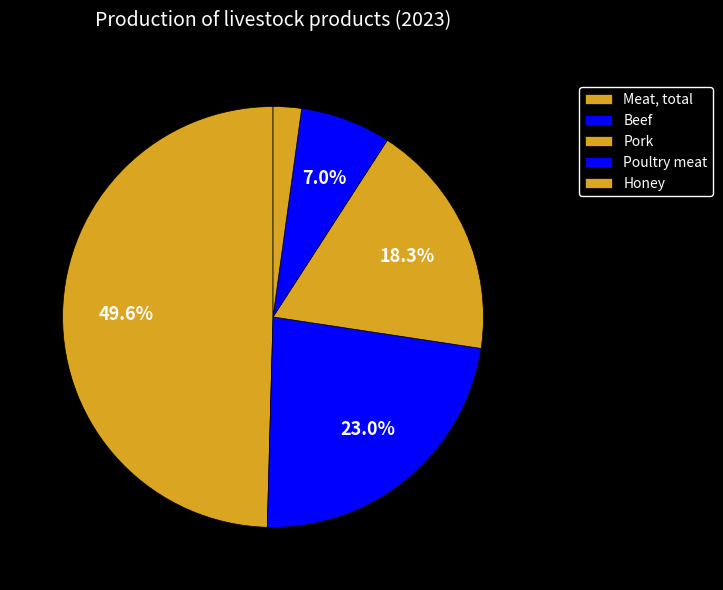

What is the largest slice in the pie chart?

Meat, total